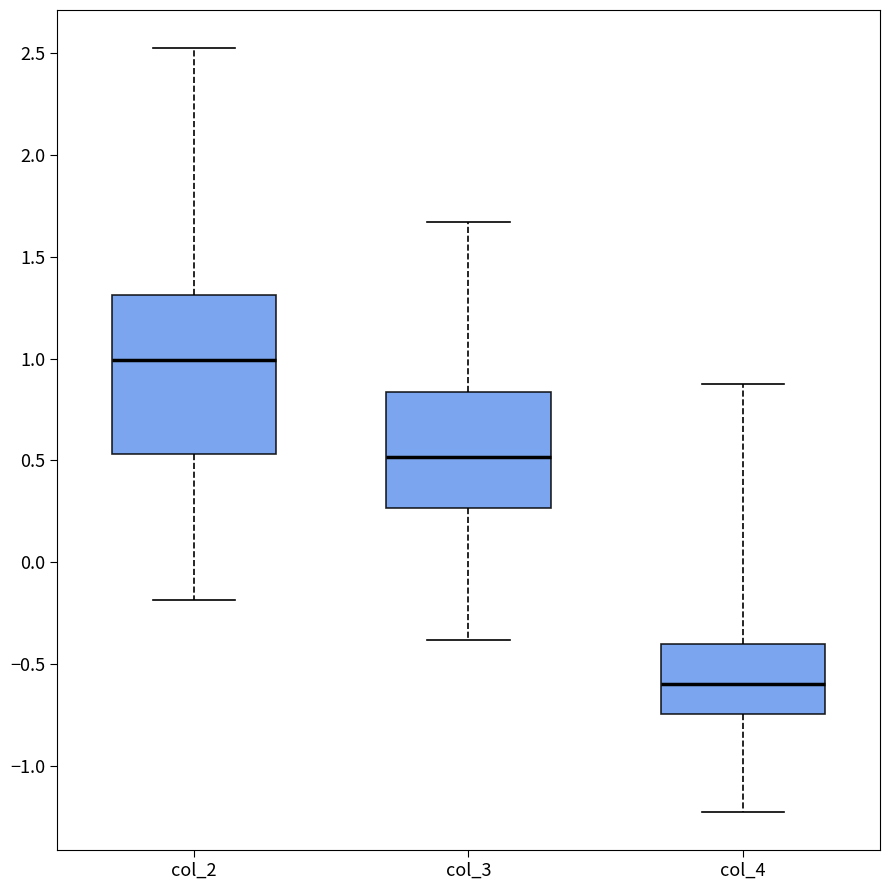

Where does the lower whisker of the box for col_4 end on the y-axis? The values are not printed on the chart, so give them approximately, as read against the axis.

-1.25